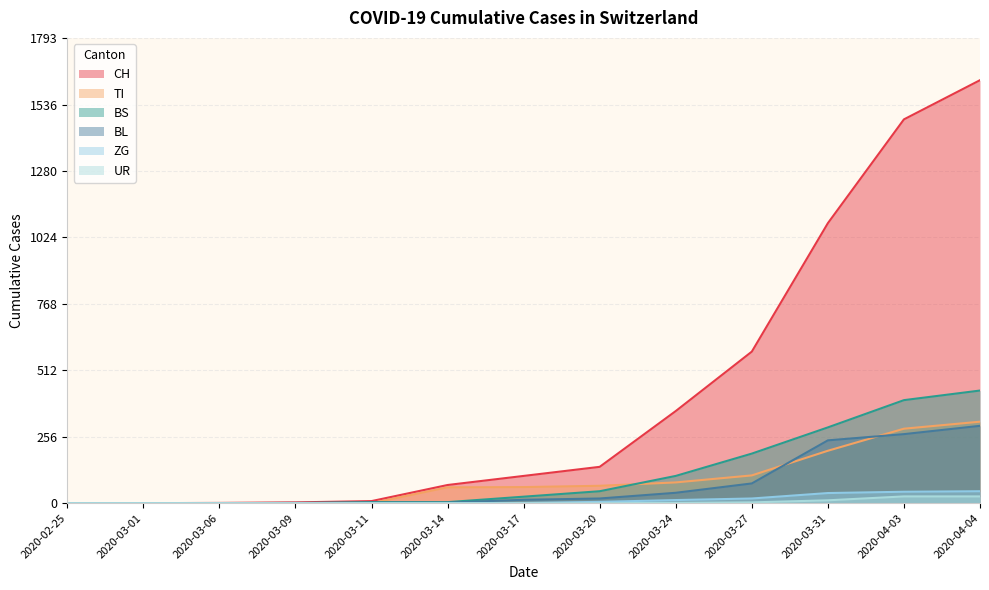

What is the difference between the UR values at 2020-03-09 and 2020-03-31?

11